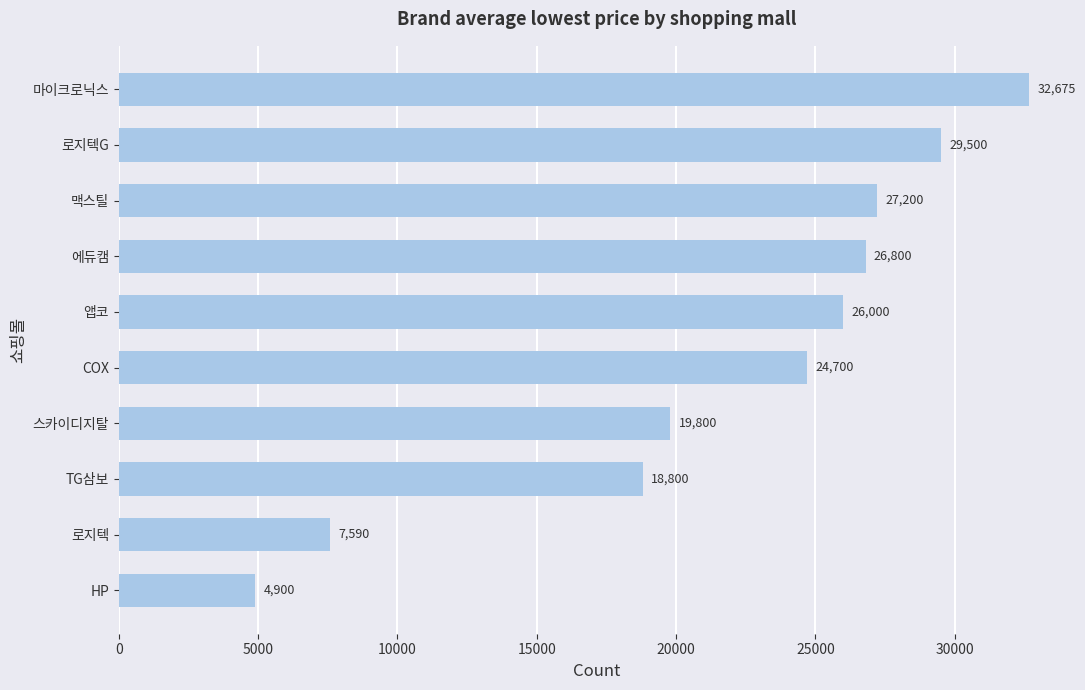

The value at HP is 4900. True or false?

True